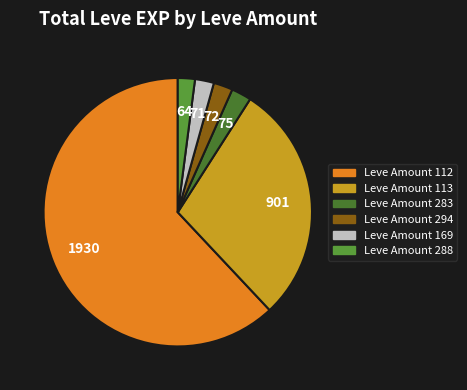

How many slices are in this pie chart?

6